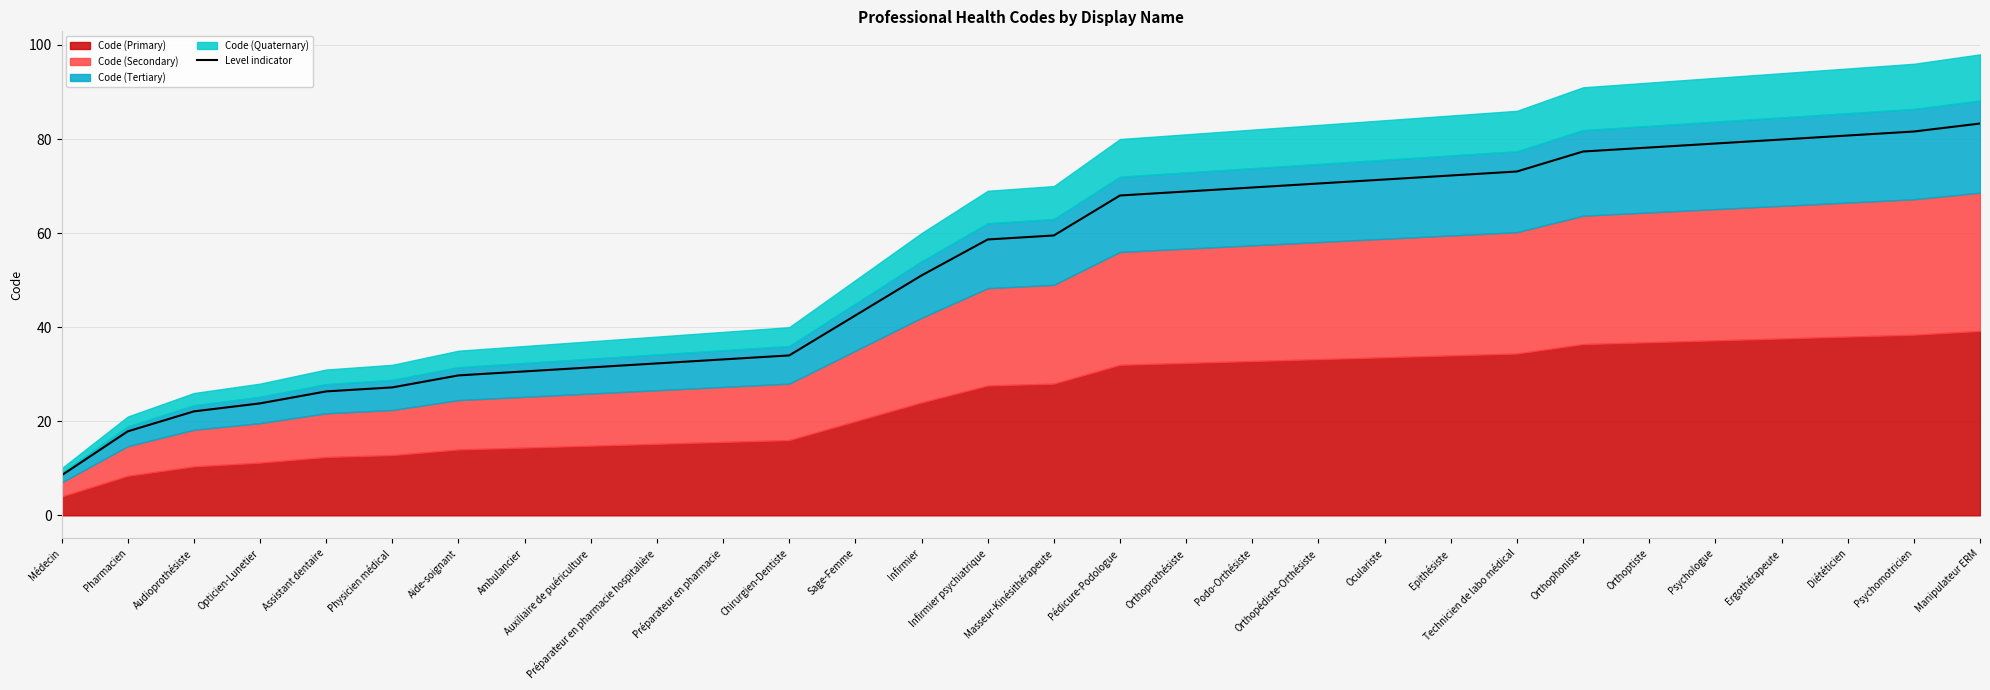

List the labels in order of value, largest first.

Manipulateur ERM, Psychomotricien, Diététicien, Ergothérapeute, Psychologue, Orthoptiste, Orthophoniste, Technicien de labo médical, Epithésiste, Oculariste, Orthopédiste-Orthésiste, Podo-Orthésiste, Orthoprothésiste, Pédicure-Podologue, Masseur-Kinésithérapeute, Infirmier psychiatrique, Infirmier, Sage-Femme, Chirurgien-Dentiste, Préparateur en pharmacie, Préparateur en pharmacie hospitalière, Auxiliaire de puériculture, Ambulancier, Aide-soignant, Physicien médical, Assistant dentaire, Opticien-Lunetier, Audioprothésiste, Pharmacien, Médecin